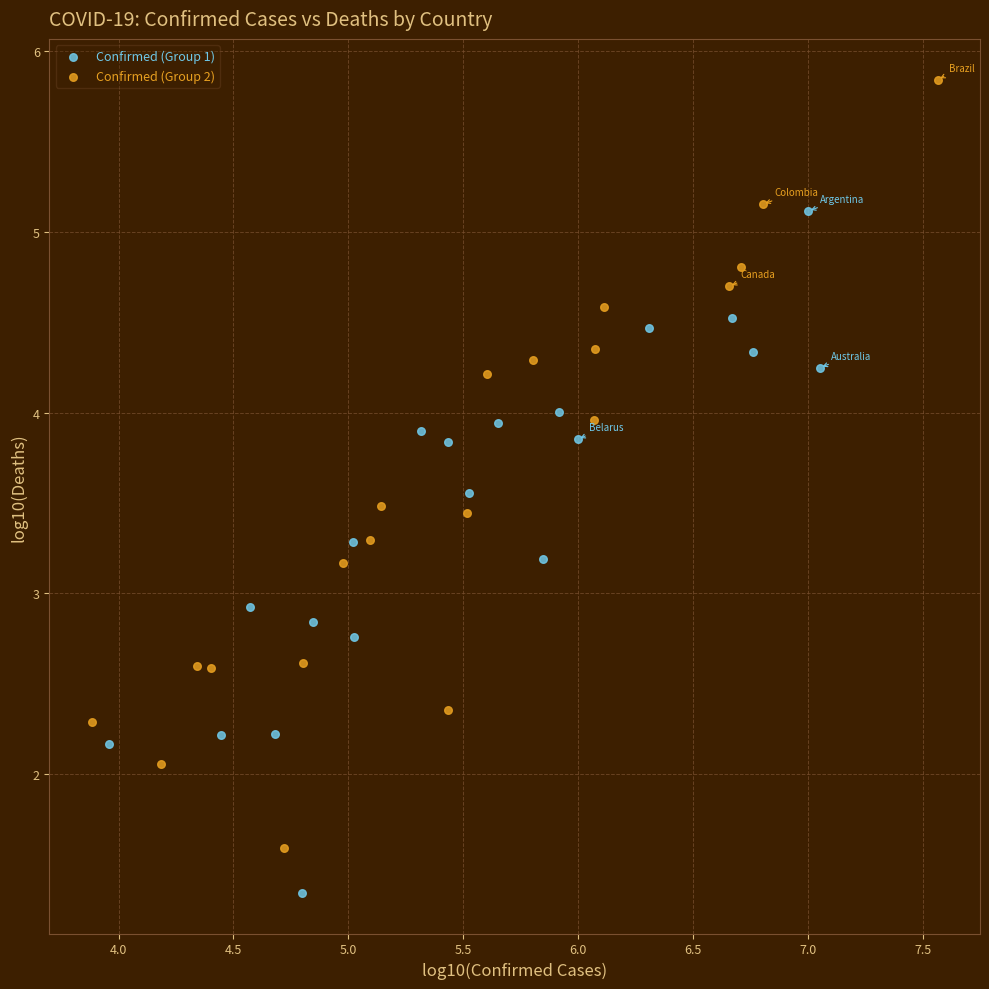

Which series contains the lowest Y value?

Confirmed (Group 1)